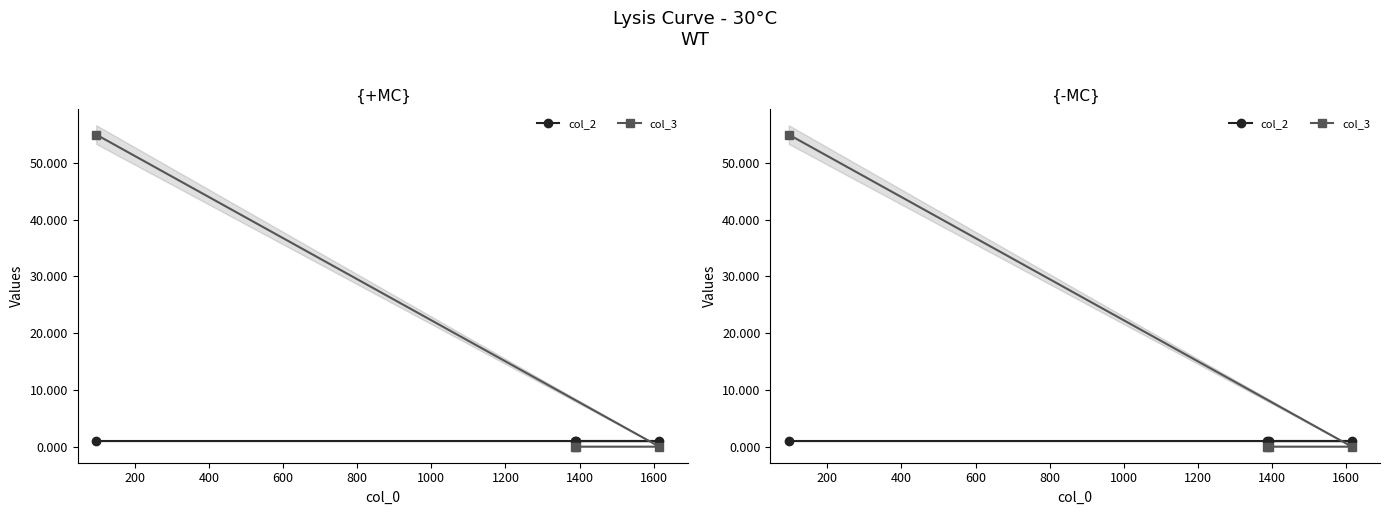

At how many categories does at least one series exceed 11?

1